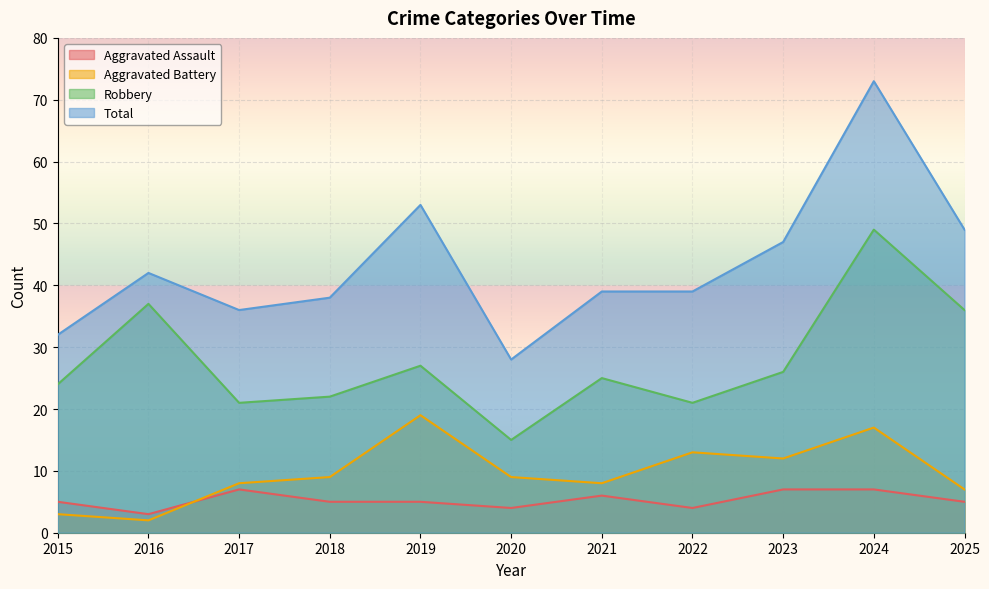

Between 2016 and 2022, which series saw the biggest shift?

Robbery